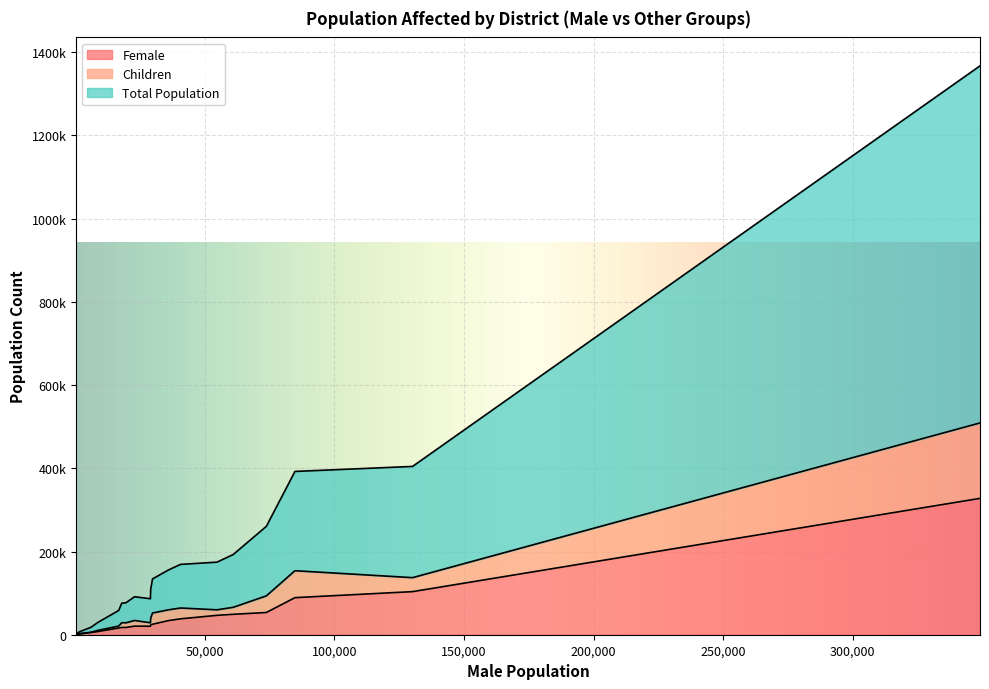

Reading left to right, extract all data points from this chart.

Female: Bajali=5210	Baksa=1797	Barpeta=53391	Biswanath=25151	Bongaigaon=17403	Cachar=89082	Charaideo=23555	Chirang=673	Darrang=103559	Dhemaji=38144	Dhubri=327658	Dibrugarh=20647	Dima-Hasao=351	Goalpara=33897	Golaghat=46573	Hailakandi=16120	Hojai=49040	Jorhat=17385	Kamrup=7627	Kamrup (M)=20379
Children: Bajali=687	Baksa=1030	Barpeta=39987	Biswanath=26995	Bongaigaon=11532	Cachar=64760	Charaideo=16724	Chirang=788	Darrang=33623	Dhemaji=26088	Dhubri=181384	Dibrugarh=13590	Dima-Hasao=228	Goalpara=25955	Golaghat=13297	Hailakandi=4666	Hojai=16852	Jorhat=11246	Kamrup=2865	Kamrup (M)=8398
Total Population: Bajali=11903	Baksa=4525	Barpeta=167093	Biswanath=81929	Bongaigaon=46837	Cachar=238600	Charaideo=69372	Chirang=2097	Darrang=267332	Dhemaji=104807	Dhubri=858208	Dibrugarh=57070	Dima-Hasao=887	Goalpara=95787	Golaghat=114525	Hailakandi=37511	Hojai=126813	Jorhat=48159	Kamrup=19230	Kamrup (M)=57737